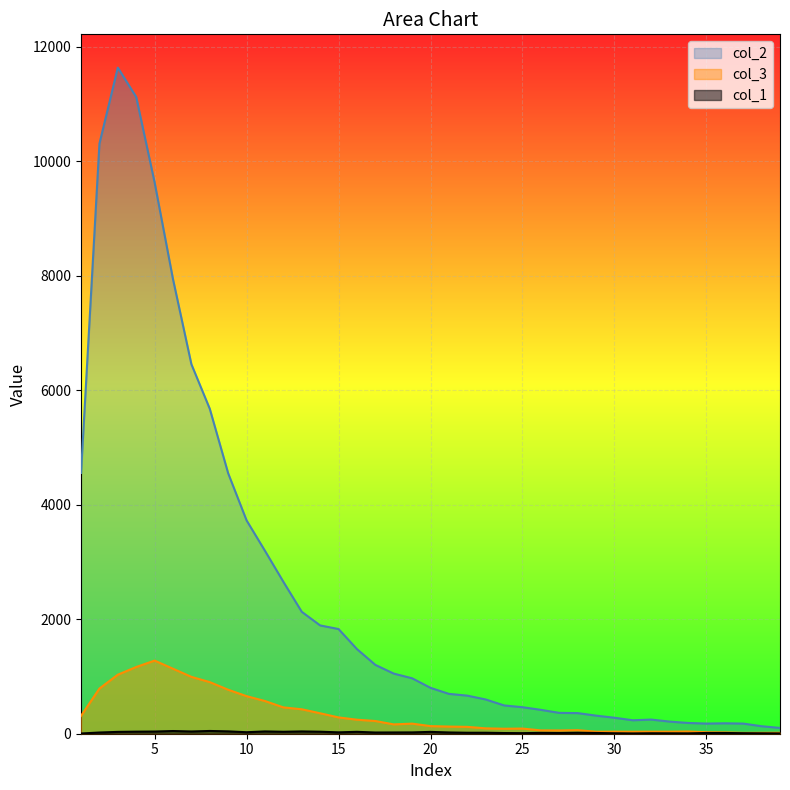

True or false: col_2 has a value of 417 at 26.

True